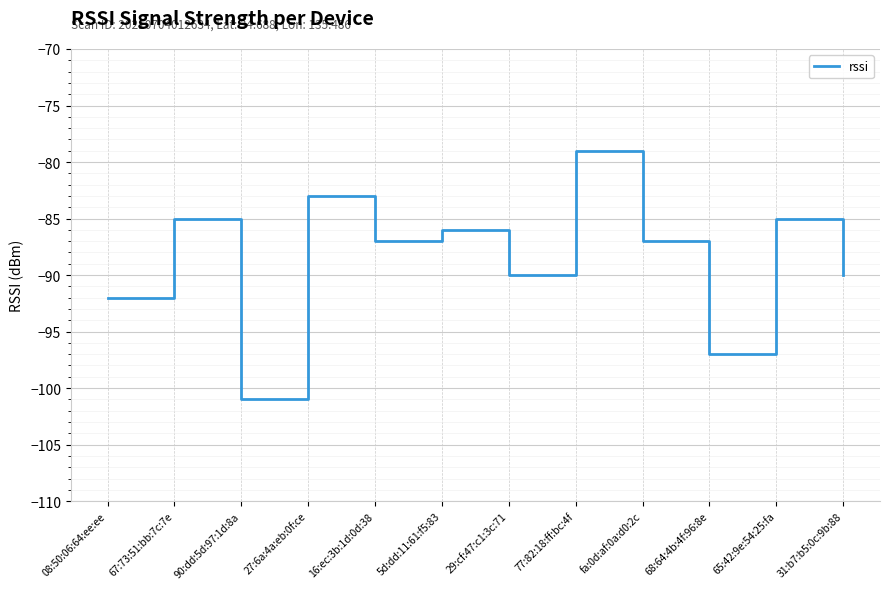

How many categories are shown in the chart?

12